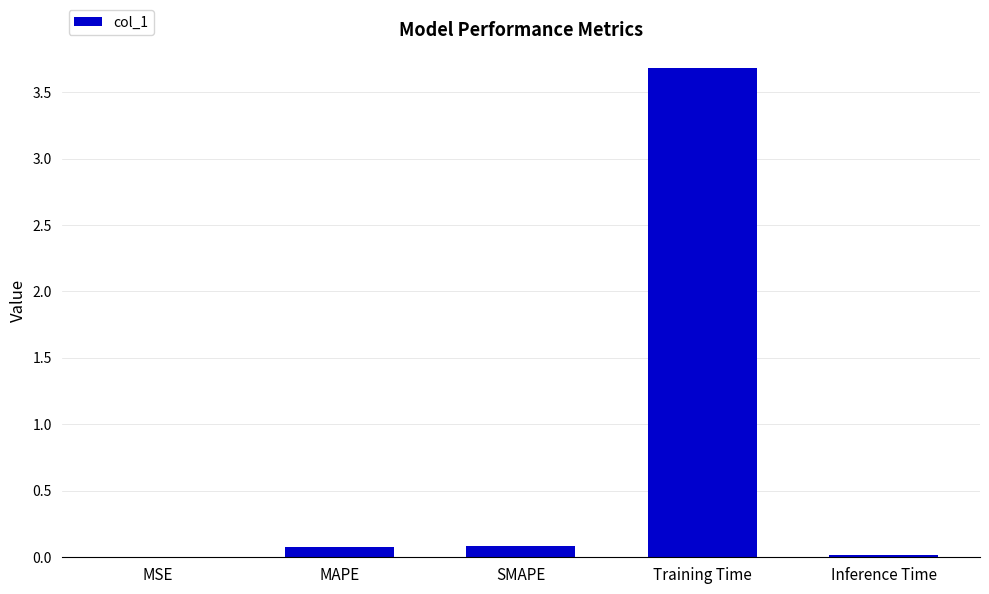

True or false: the data shows 3.7 at Training Time.

True